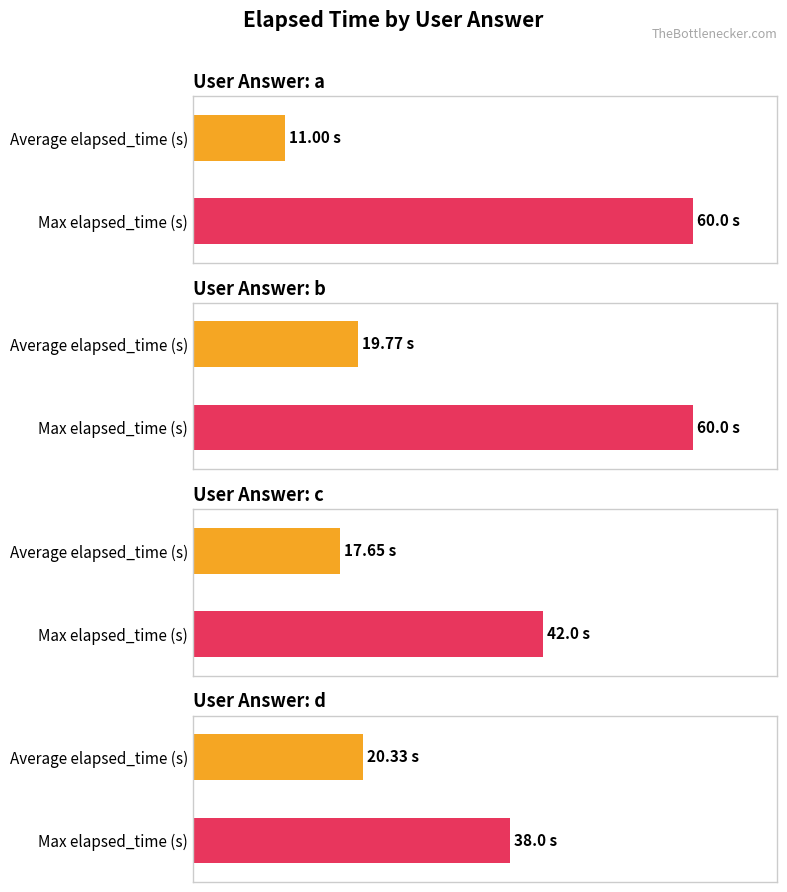

True or false: Average elapsed_time (s) has a value of 19.8 at b.

True